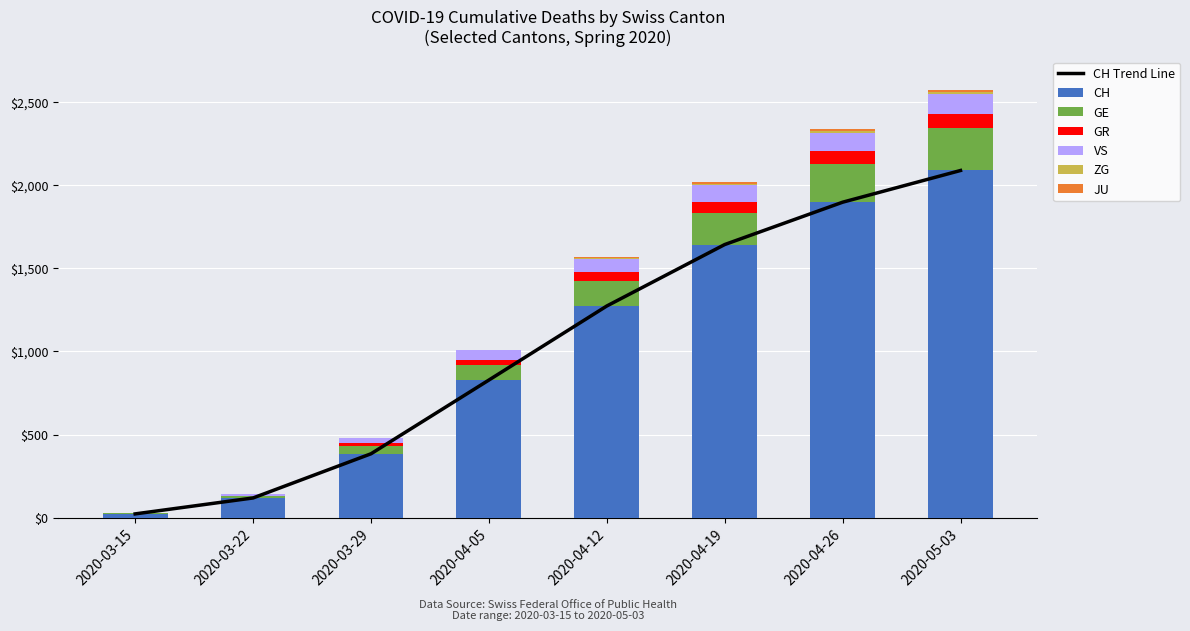

What is the difference between the highest and lowest values at 2020-03-22?

118